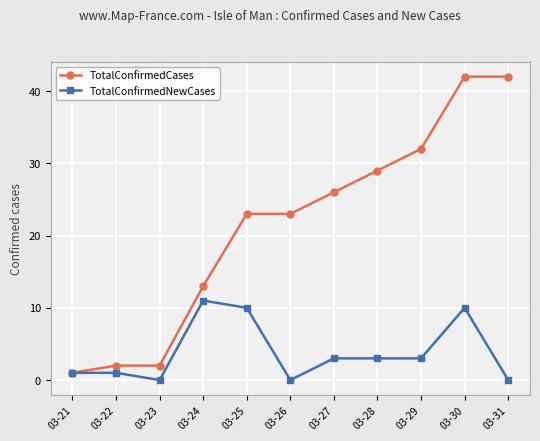

Count the number of categories in the chart.

11